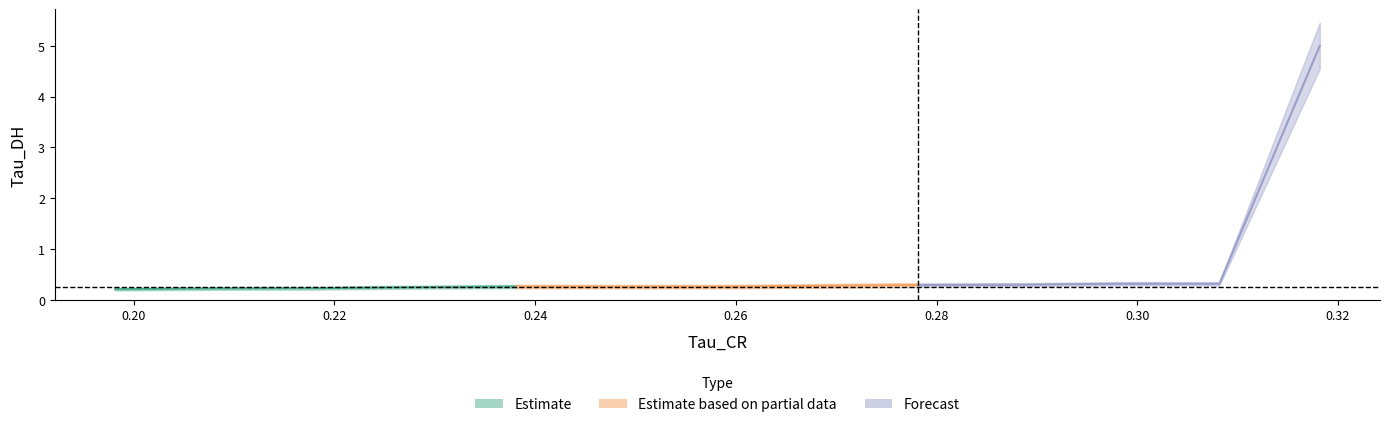

What is the total value across all series at 5?

0.5